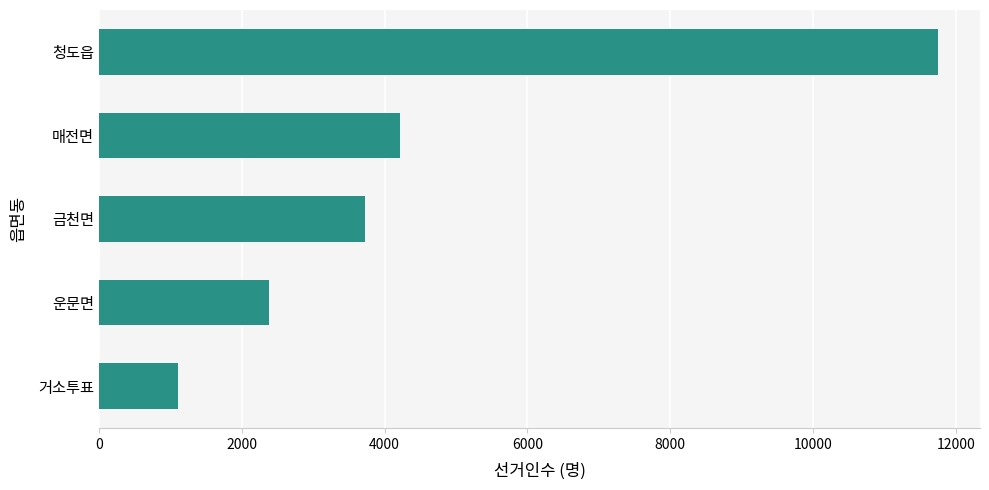

What is the sum of the values at 운문면 and 매전면?

6604